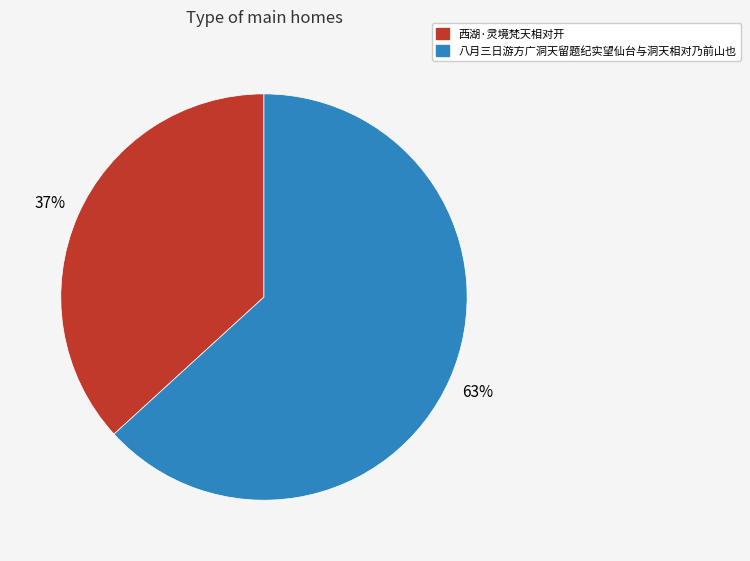

Which category has the smallest portion of the pie?

西湖·灵境梵天相对开